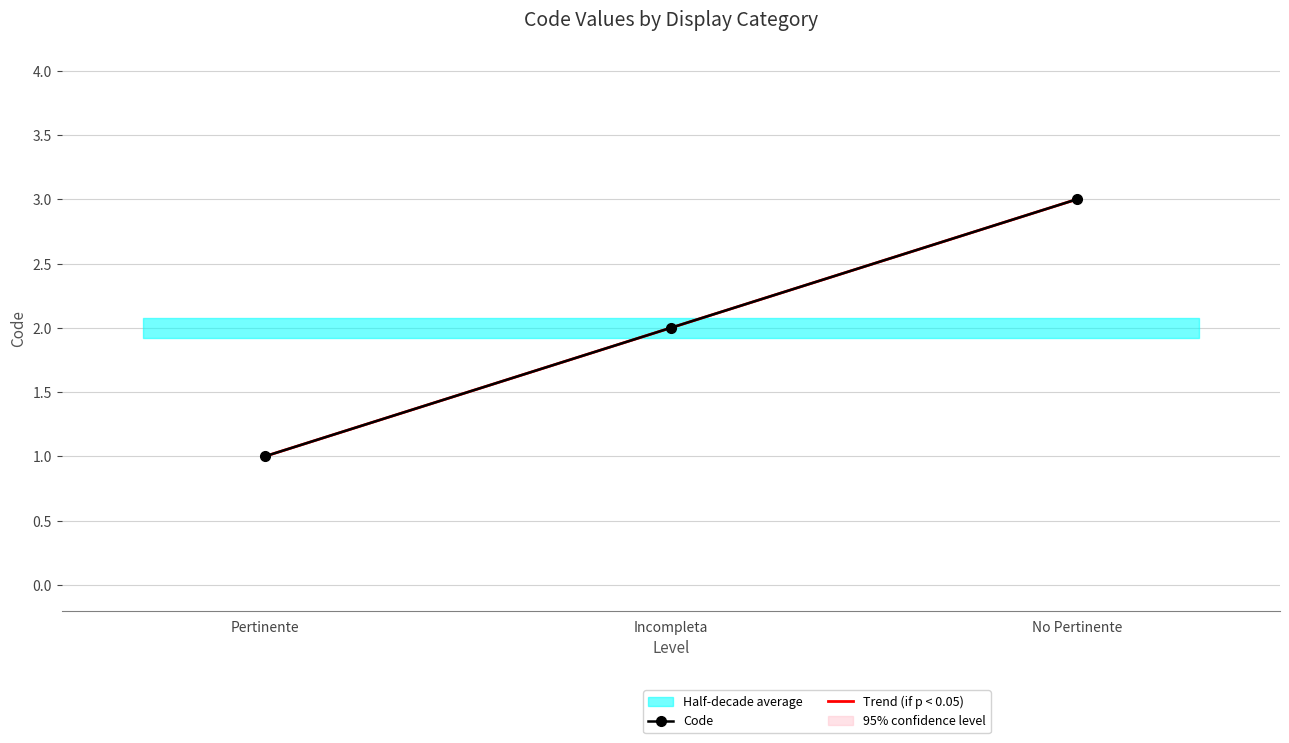

Where is the data nearest to the value 2?

Incompleta